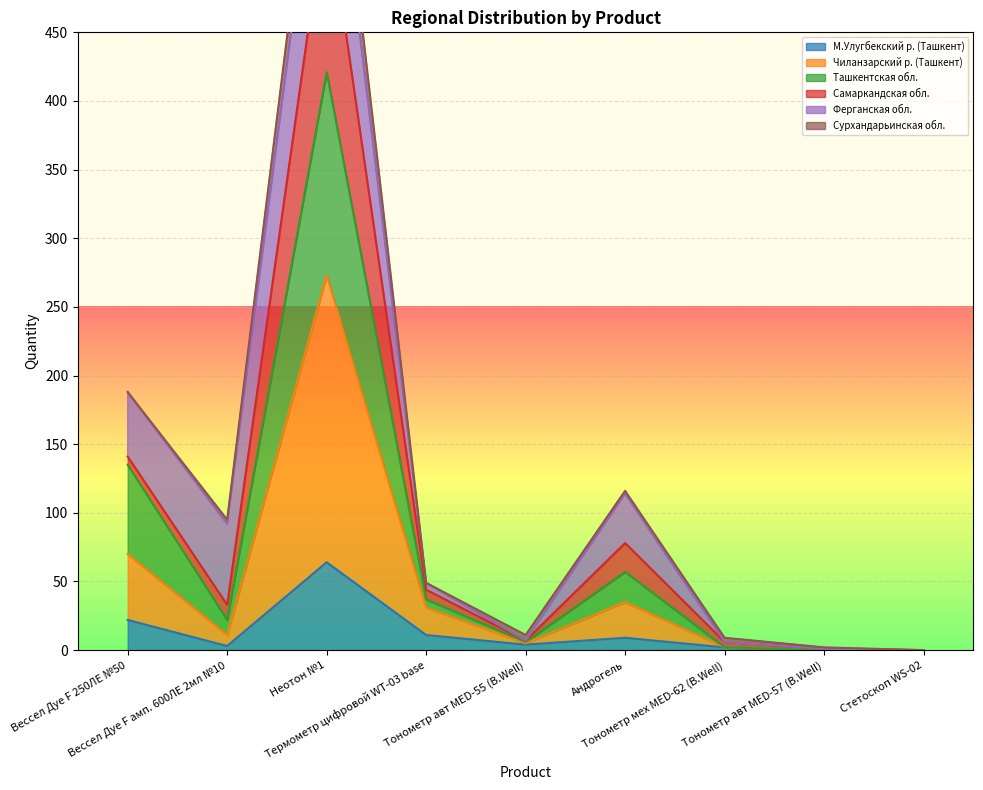

True or false: М.Улугбекский р. (Ташкент) has a value of 64 at Неотон №1.

True